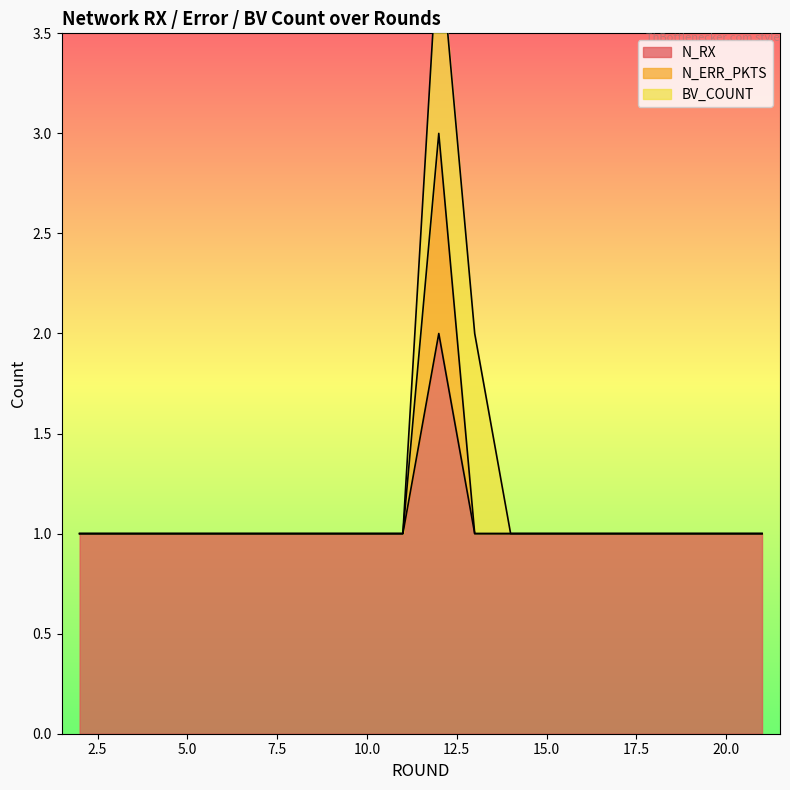

At which label does N_ERR_PKTS reach its minimum?

2